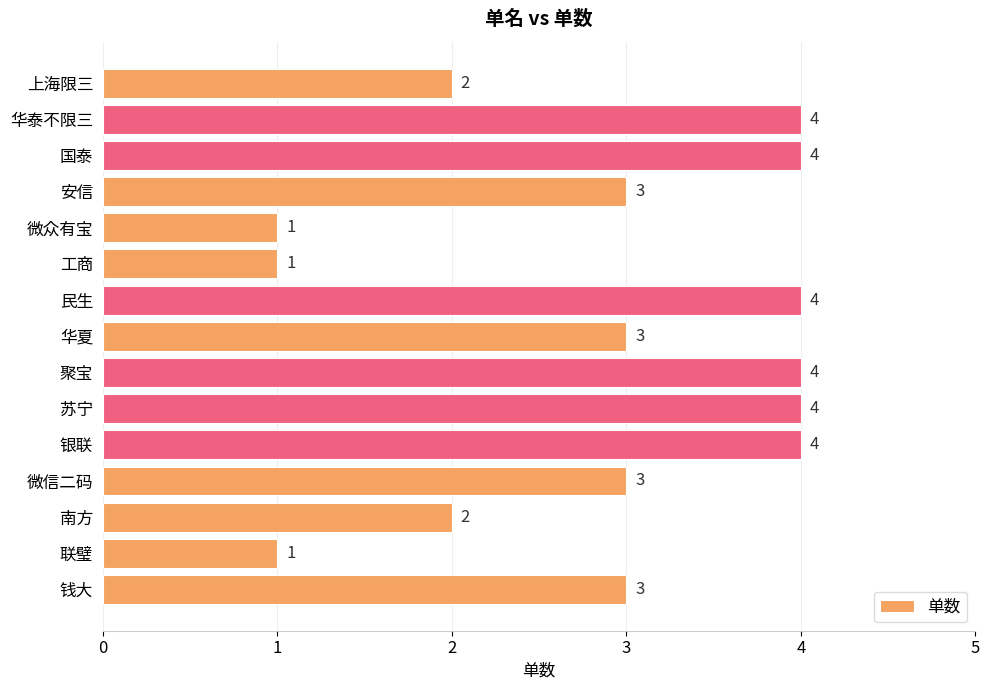

Reading top to bottom, transcribe all the data shown in this chart.

2	4	4	3	1	1	4	3	4	4	4	3	2	1	3